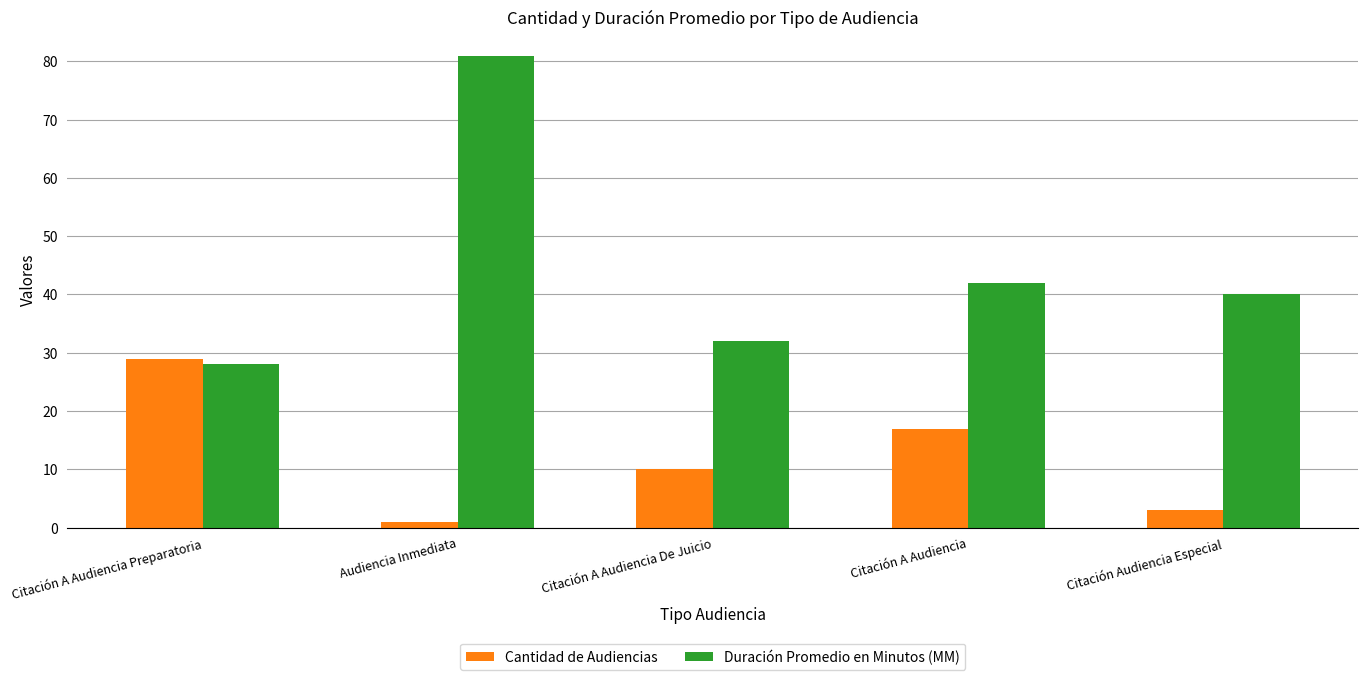

The value of Duración Promedio en Minutos (MM) at Citación A Audiencia Preparatoria is 45. True or false?

False